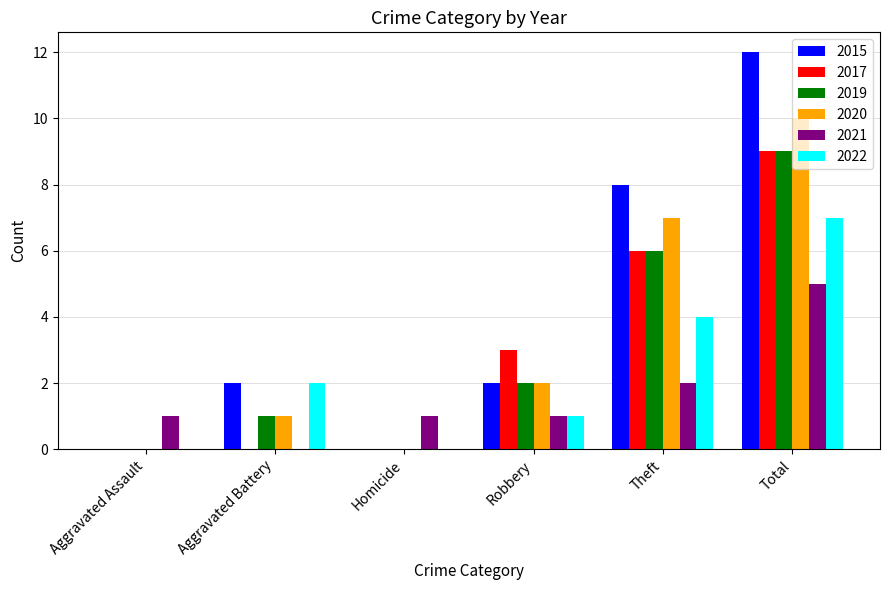

Which series changed the most between Homicide and Theft?

2015